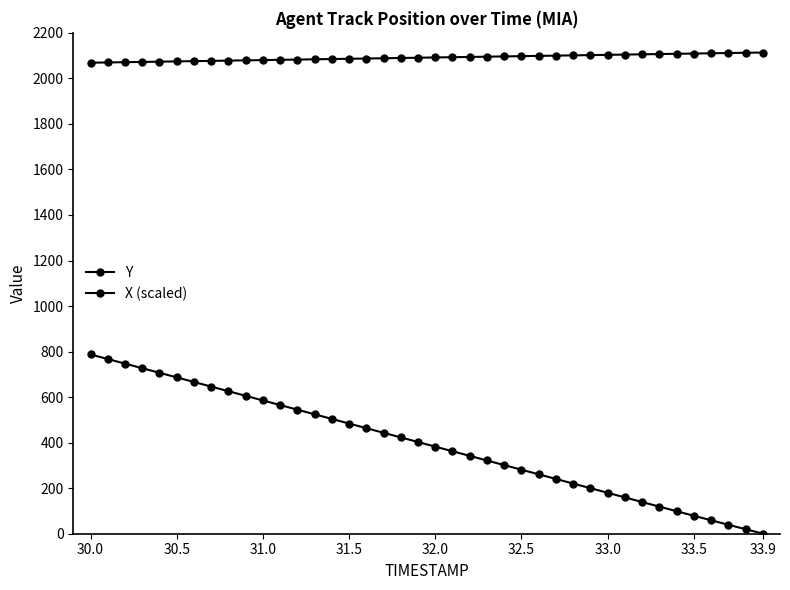

What is the difference between the second highest and minimum values in the X (scaled) series?

766.8